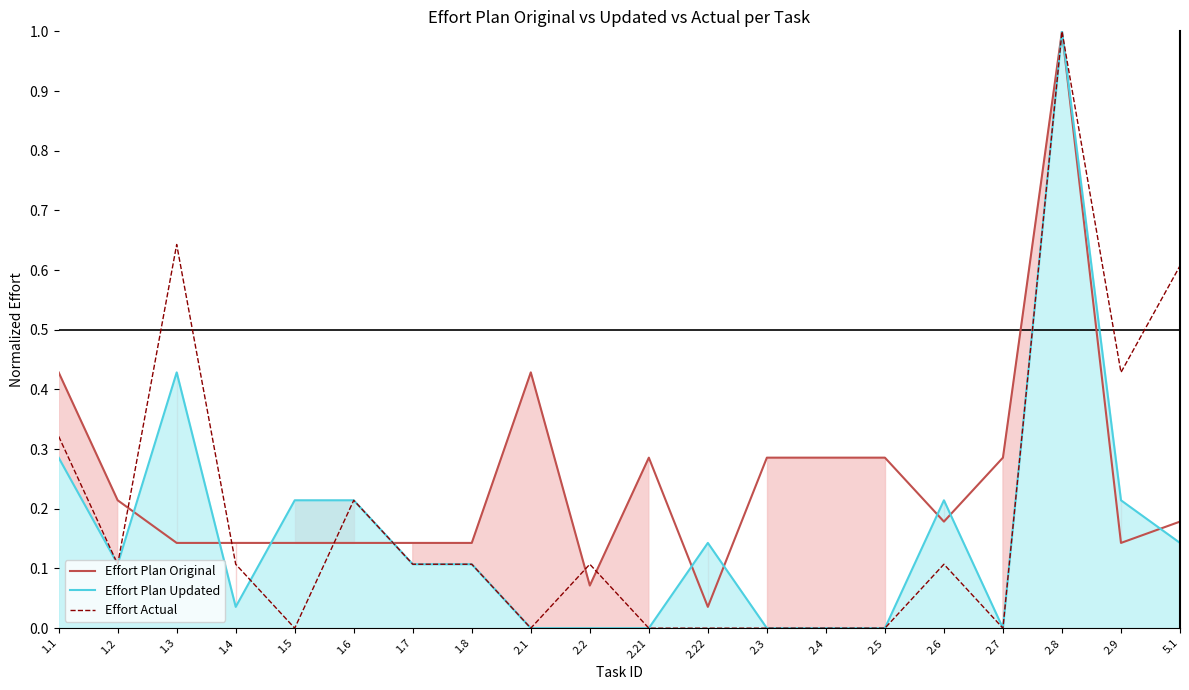

What is the label of the 19th point from the left?

2.9